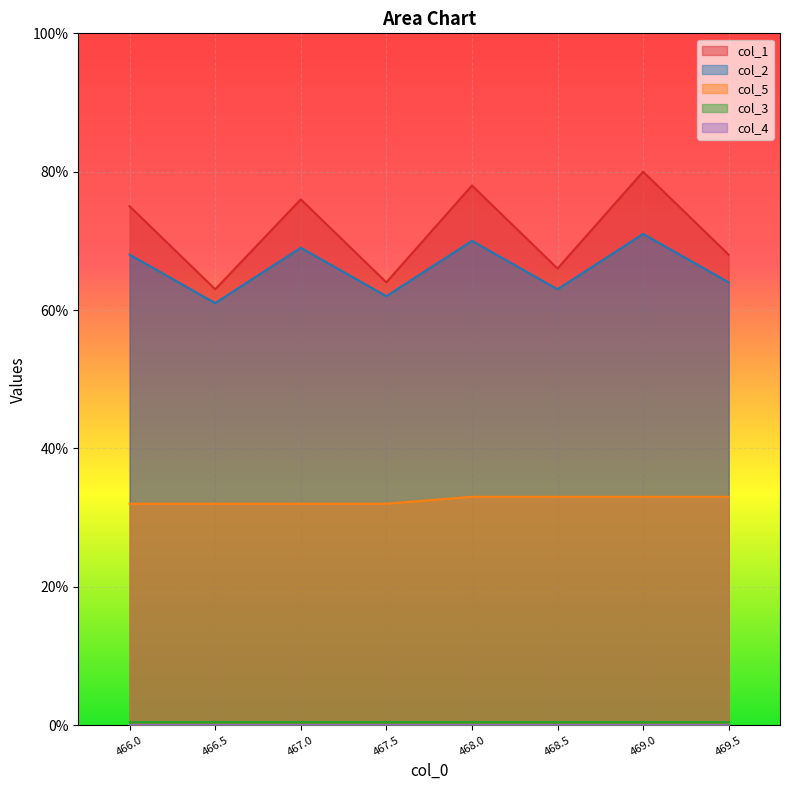

True or false: col_2 and col_5 cross at least once.

False